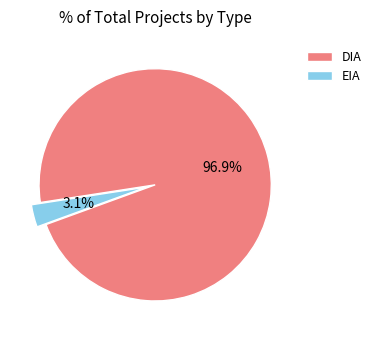

Rank the categories by value from lowest to highest.

EIA, DIA